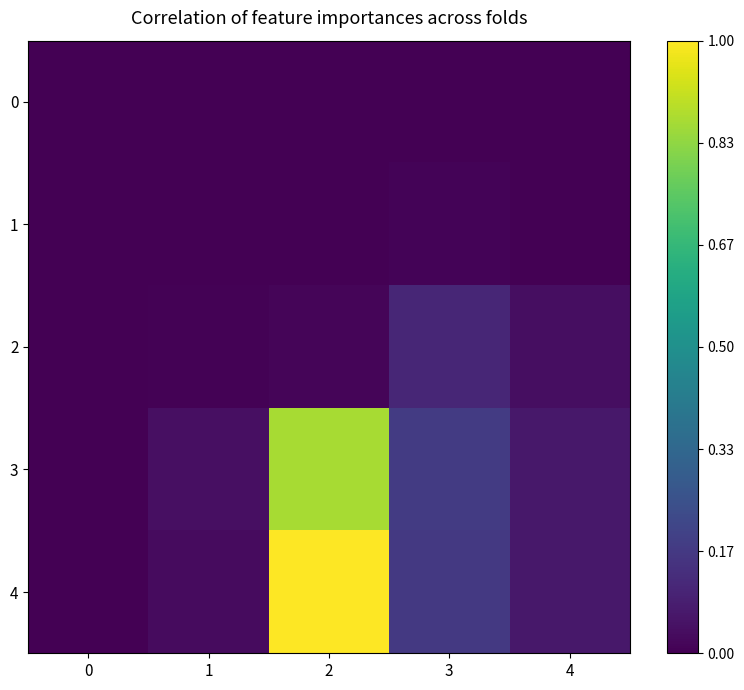

Which has a higher value, 4 or 3?

4